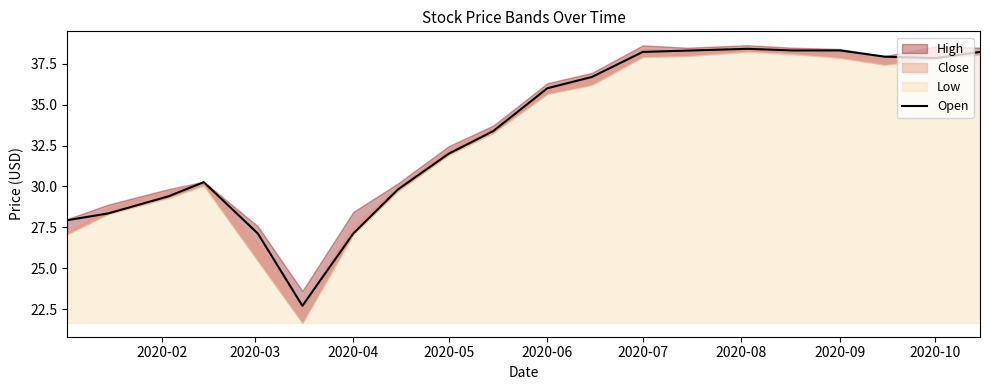

How many interior local valleys (lower than both neighbors) does the data have?

2